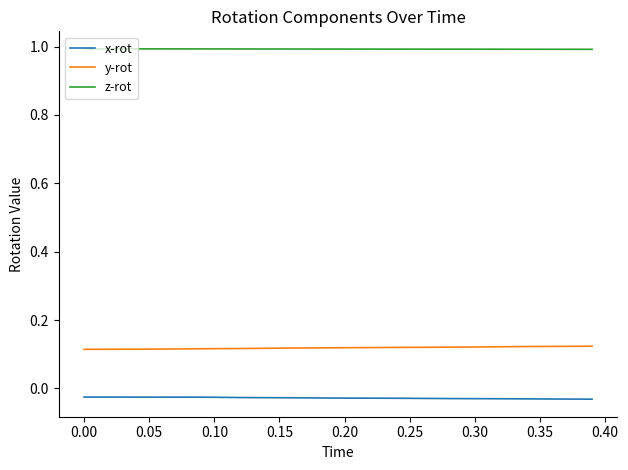

How many series are shown in this chart?

3